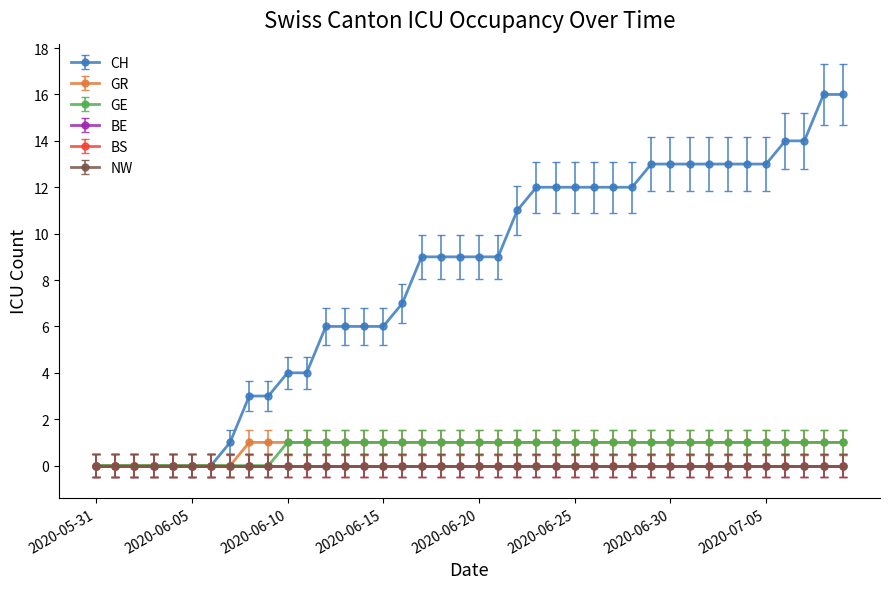

True or false: GE and GR intersect in this chart.

False